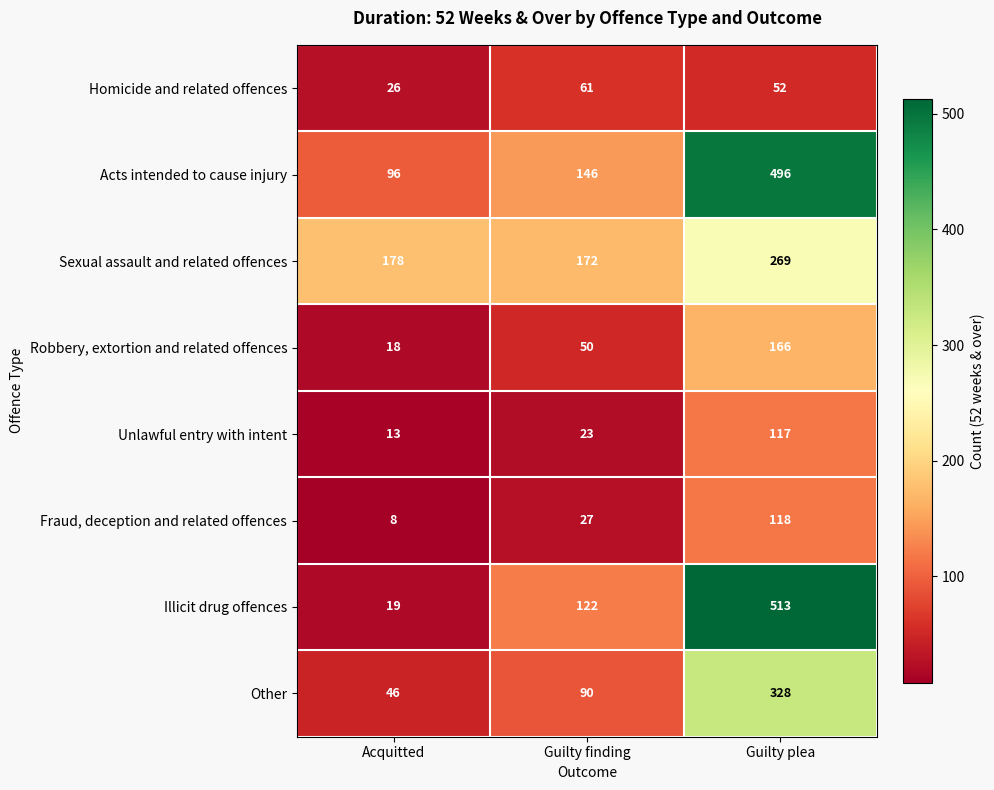

True or false: Illicit drug offences has a value of 19 at Acquitted.

True